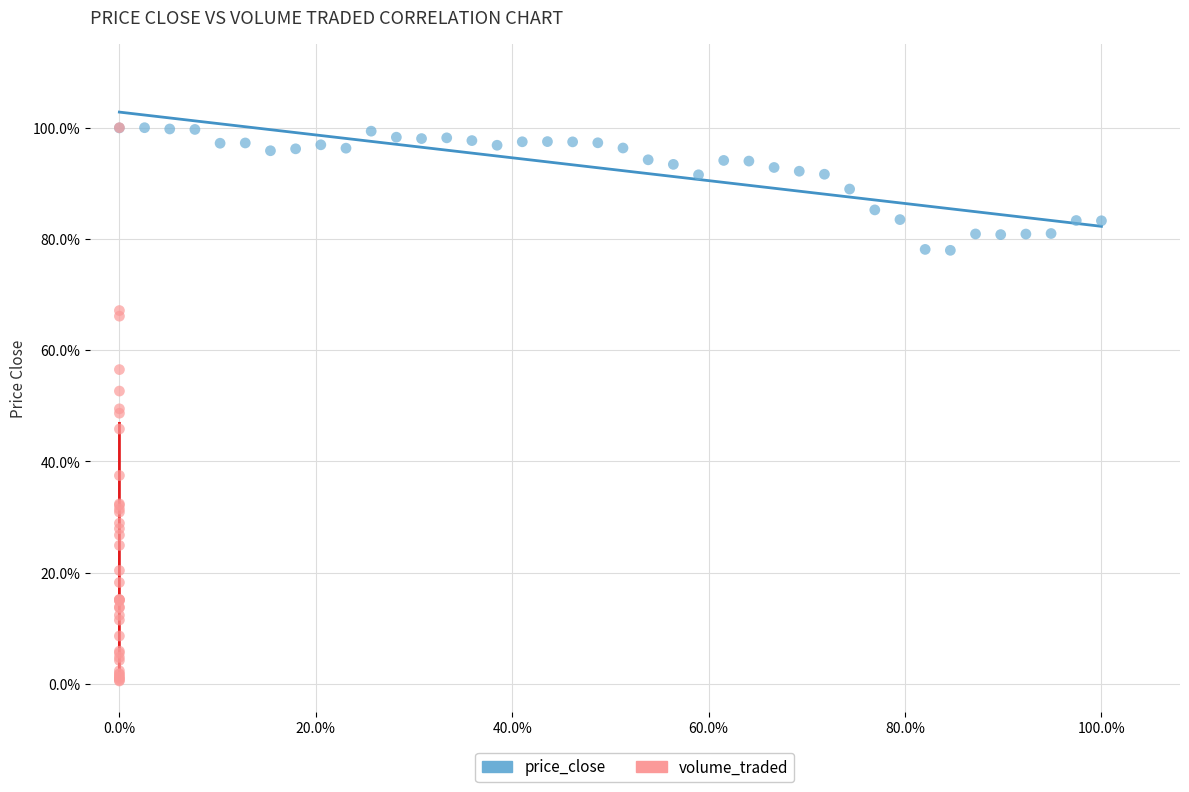

What are all the series names shown in the legend?

price_close, volume_traded